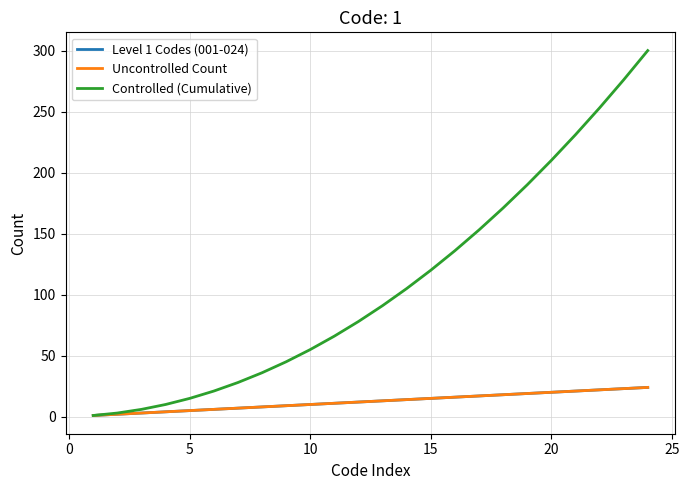

Does the chart display data point markers on the line(s)?

No